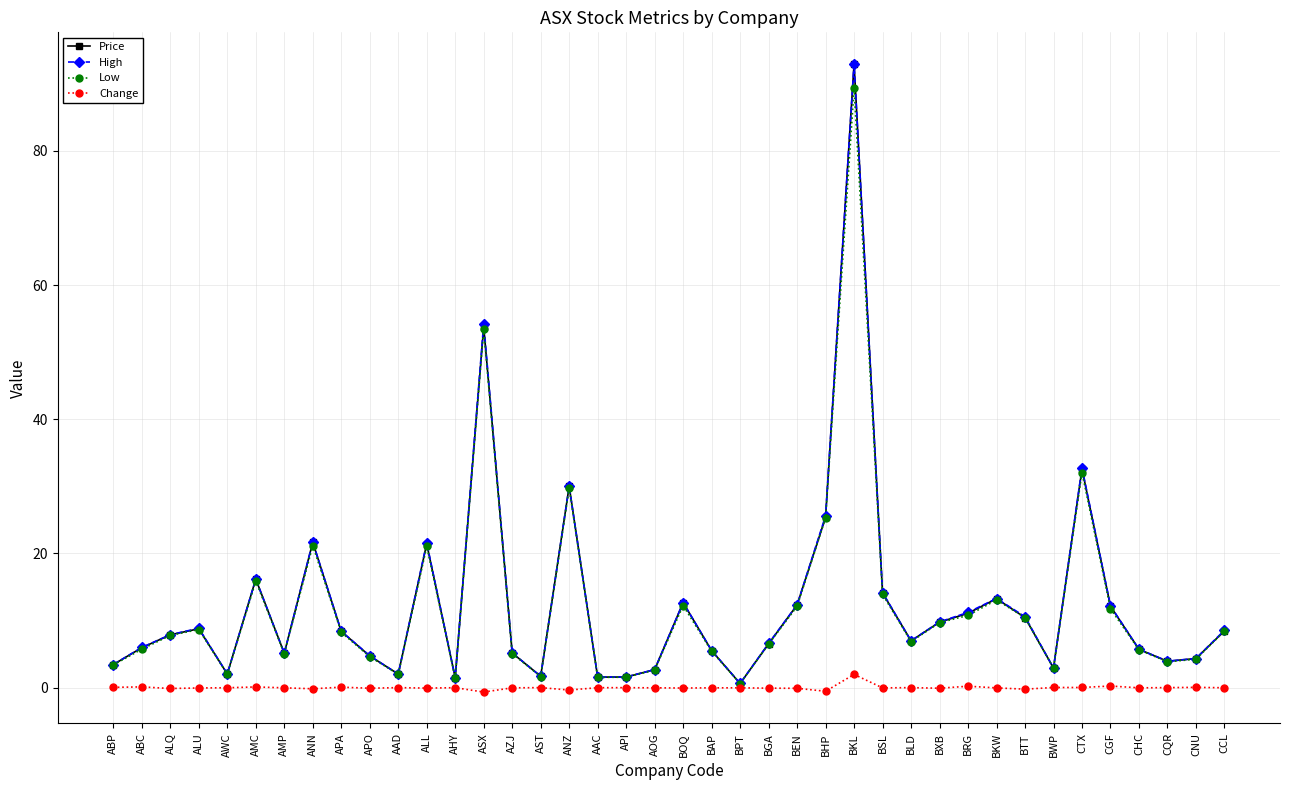

At which label is Price closest to 46?

ASX